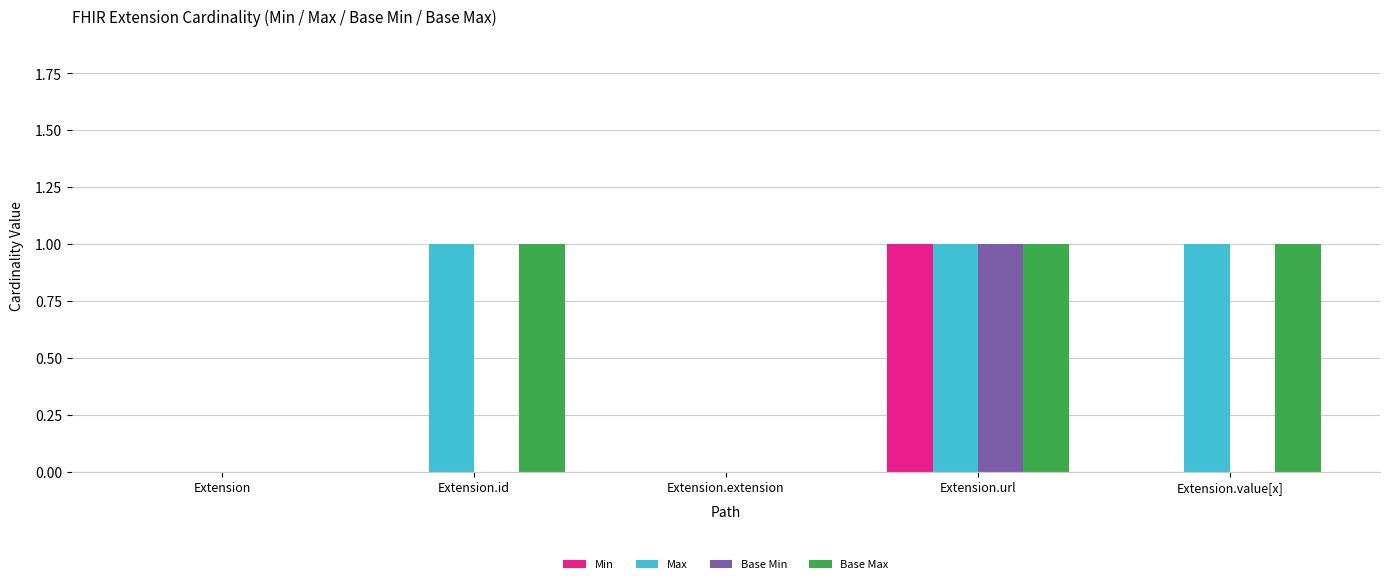

Is the value of Base Min at Extension.extension greater than the value of Max at Extension.value[x]?

No